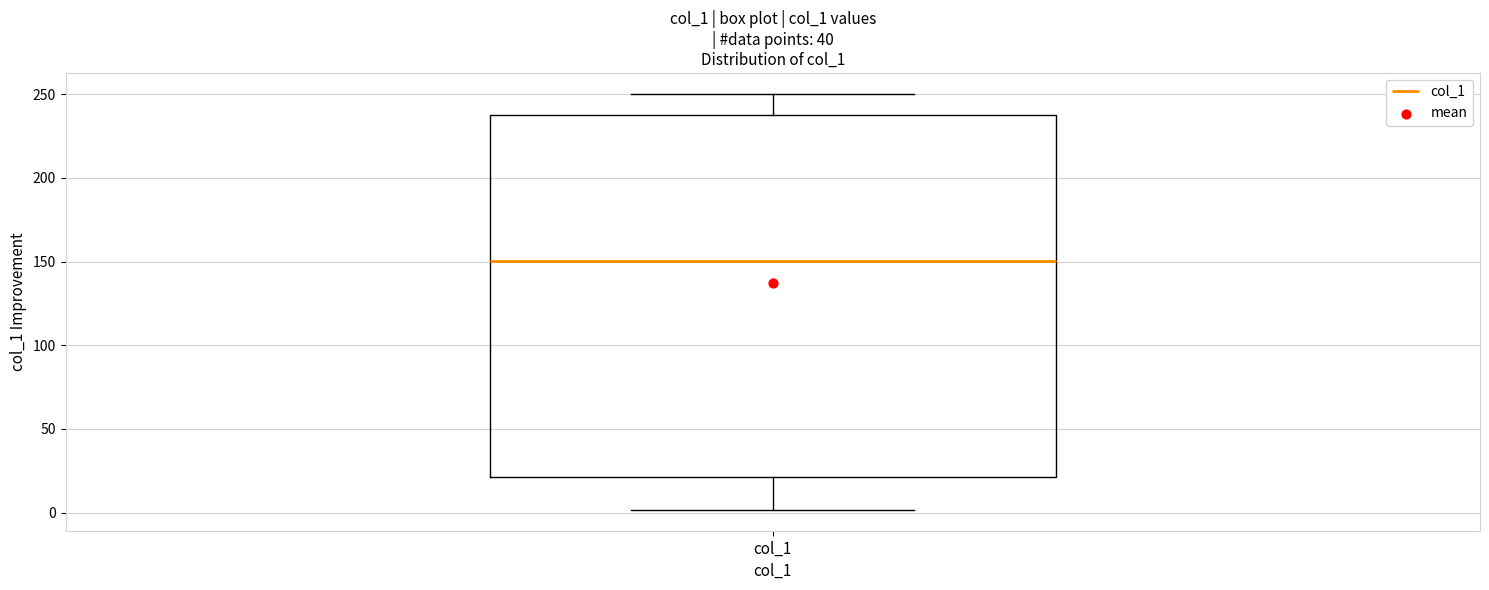

Read this box plot against the y-axis: the position of the median line, the range covered by the box, and the ends of both whiskers. The values are not printed on the chart, so give them approximately, as read against the axis.

median 150, box 20 to 235, whiskers 0 to 250